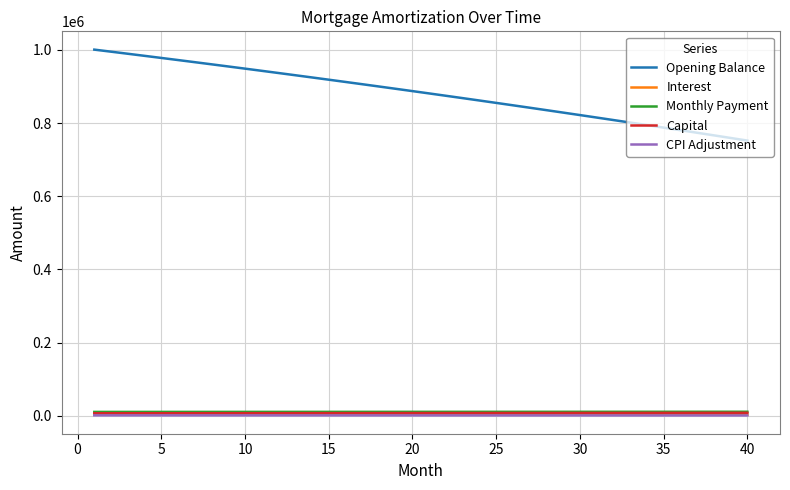

How many lines are shown in the chart?

5